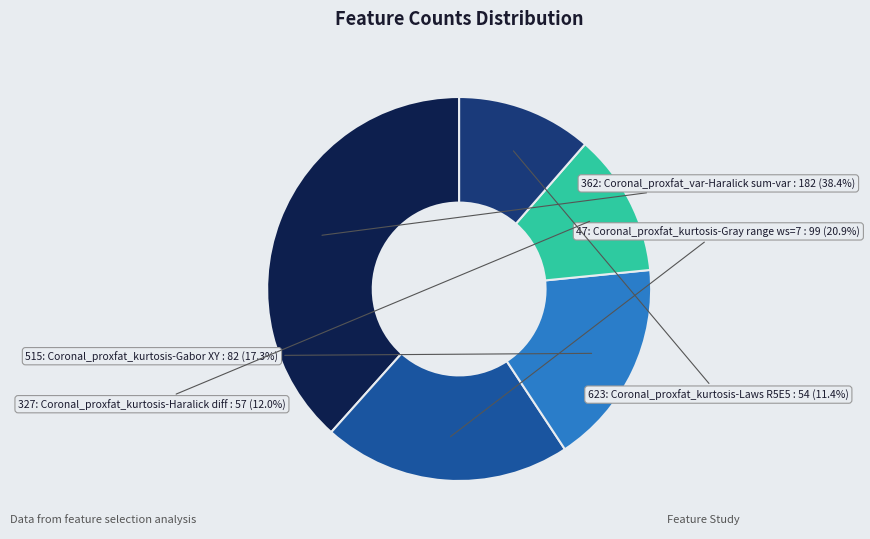

Rank the categories by value from lowest to highest.

623, 327, 515, 47, 362